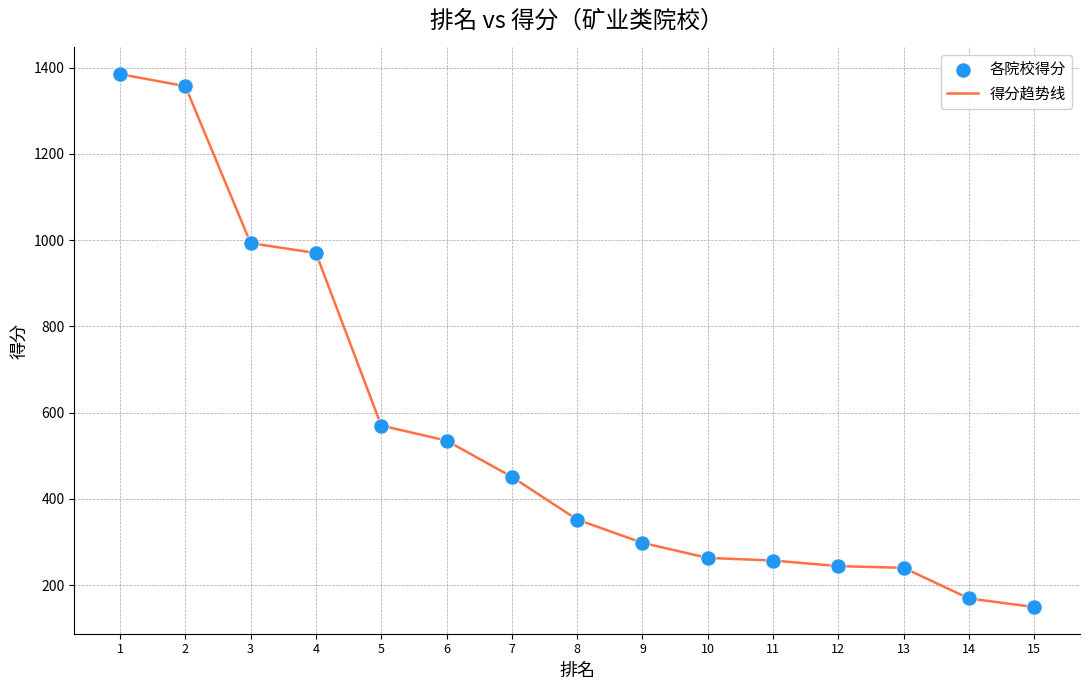

Which has a higher value, 15 or 4?

4